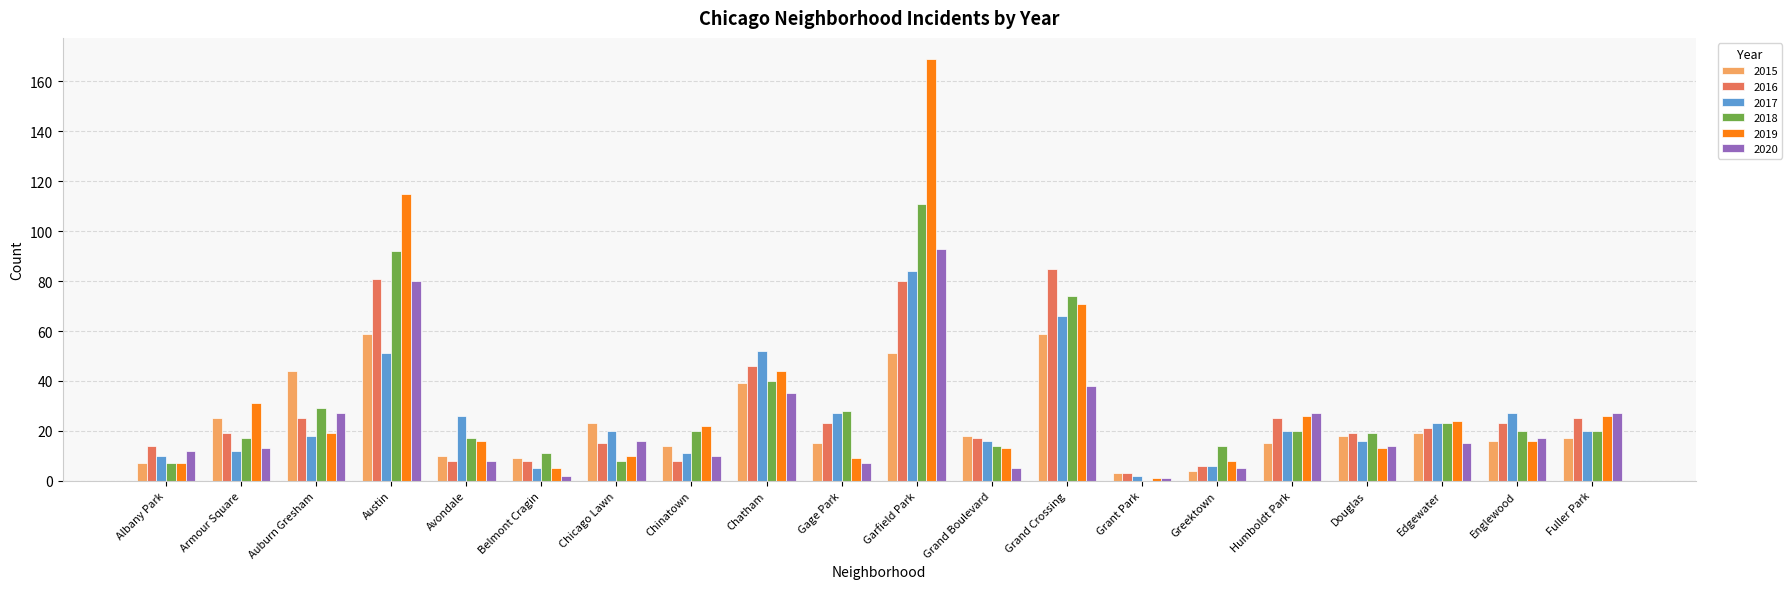

Which category has the highest value in the 2018 series?

Garfield Park